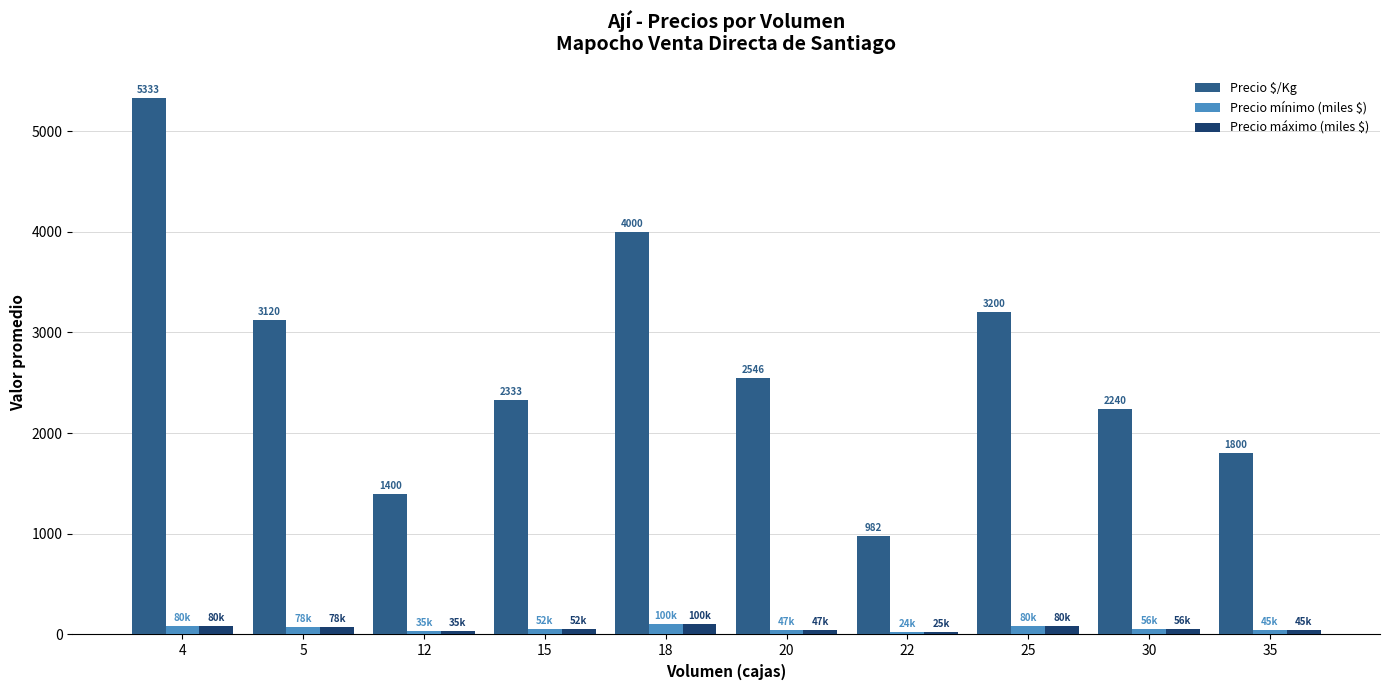

Which series has the largest range (max minus min)?

Precio $/Kg